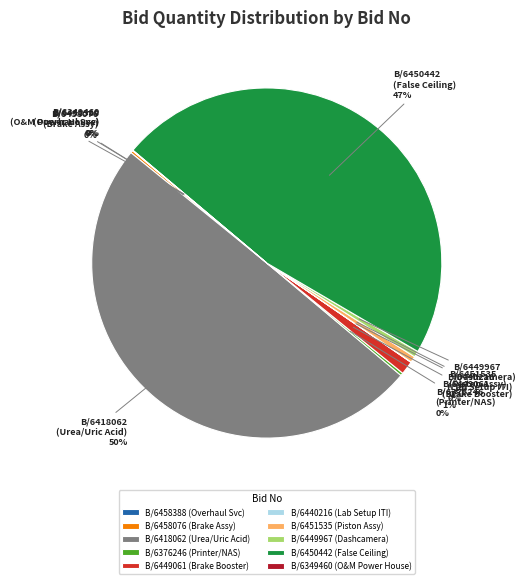

Is B/6451535 (Piston Assy) the majority of the pie?

No